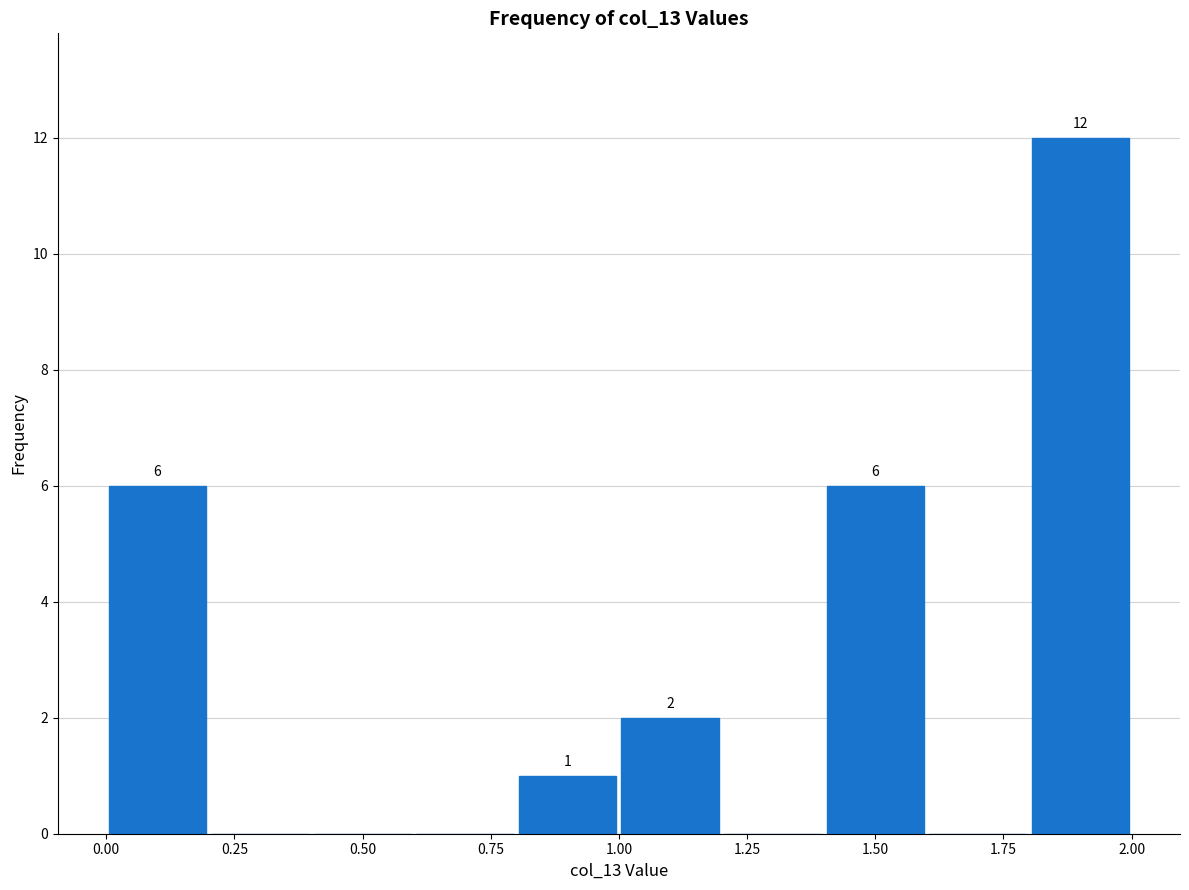

Which range on the x-axis has the tallest bar?

1.8 to 2.0